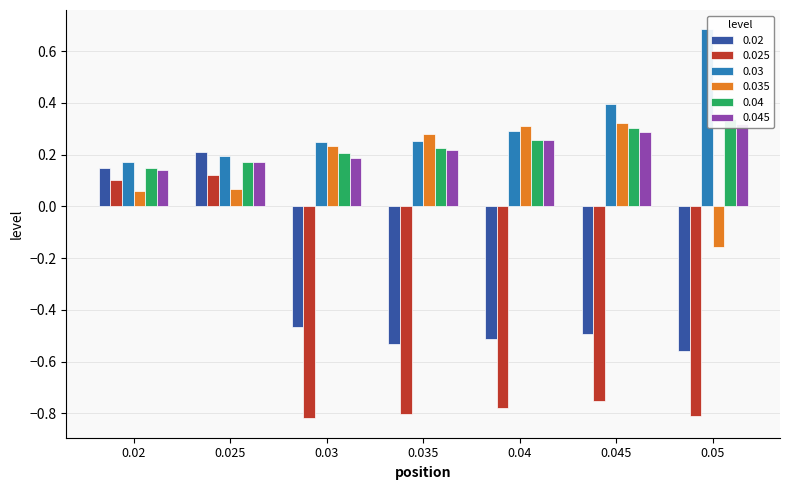

Which series has the largest total across all categories?

0.03